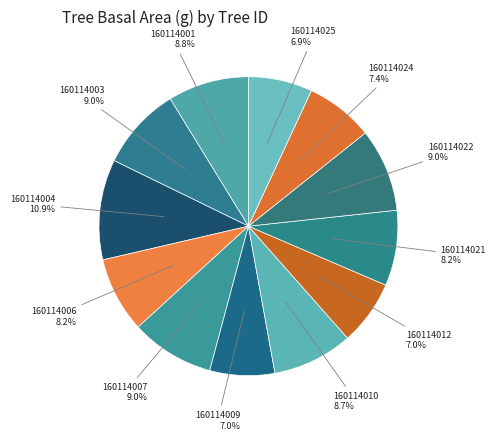

Does 160114009 account for over 50% of the chart?

No